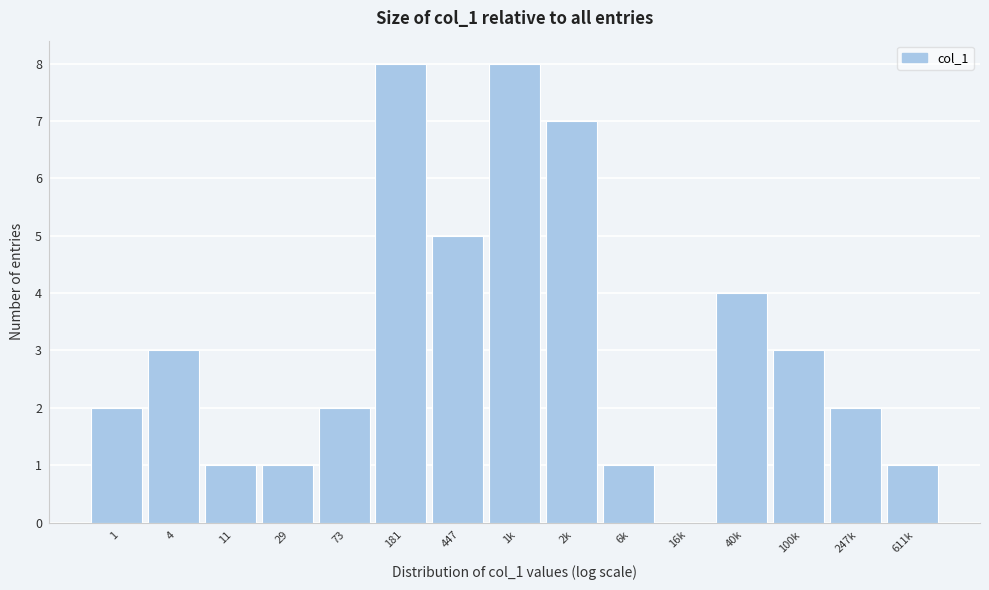

Reading left to right, what are all the values shown in this chart?

1=2	4=3	11=1	29=1	73=2	181=8	447=5	1k=8	2k=7	6k=1	16k=0	40k=4	100k=3	247k=2	611k=1